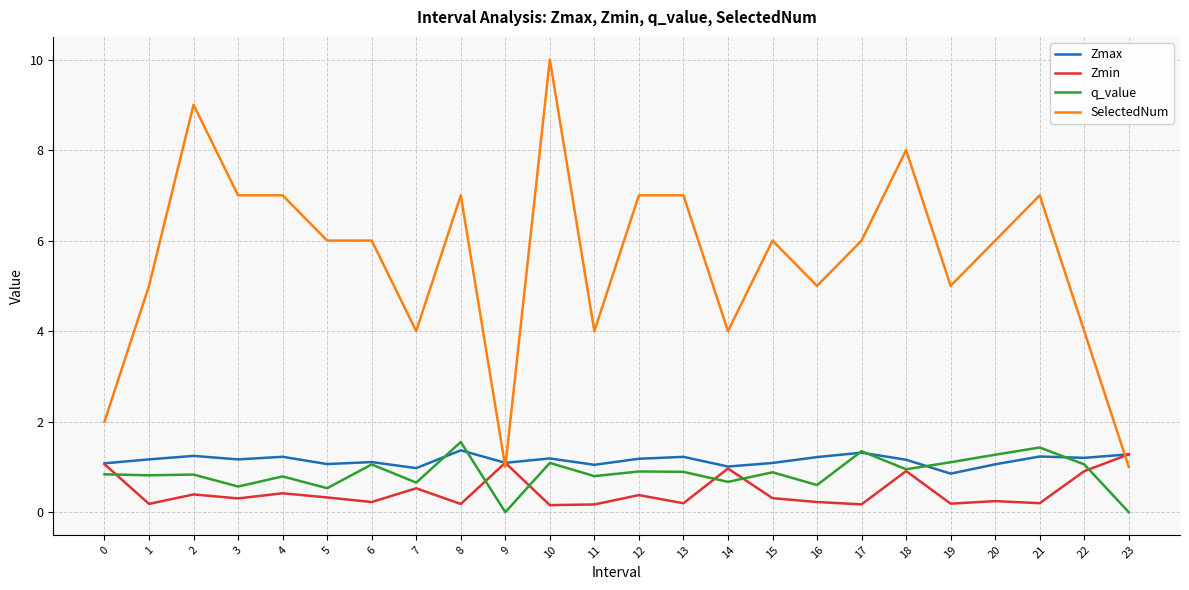

Which series has the largest range (max minus min)?

SelectedNum